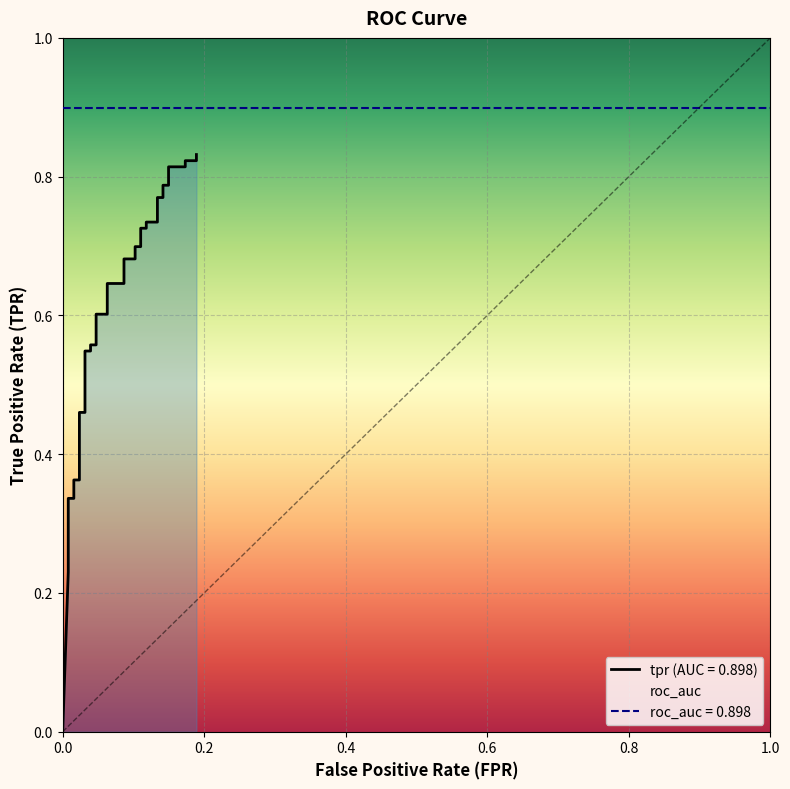

What is the average value?

0.6